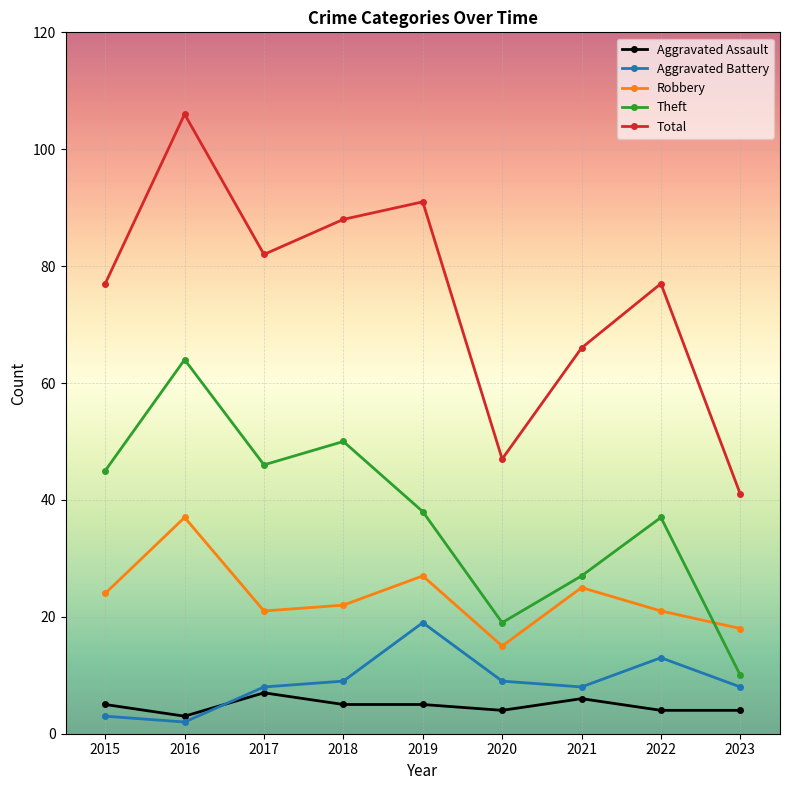

Rank the series by their maximum value, from lowest to highest.

Aggravated Assault, Aggravated Battery, Robbery, Theft, Total